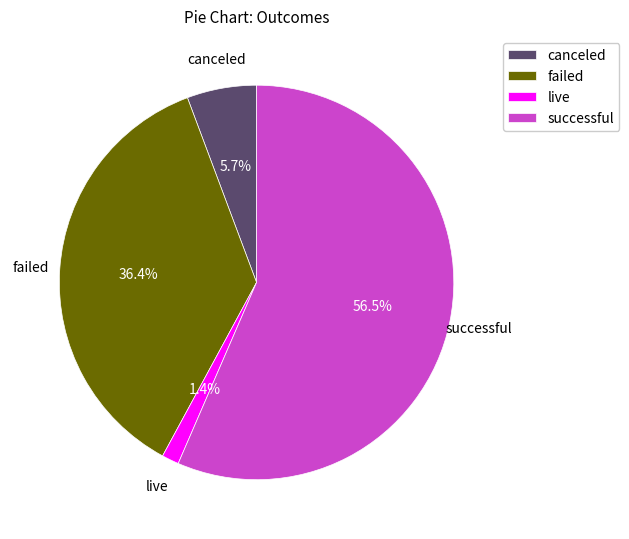

To the nearest percent, what portion does failed represent?

36%